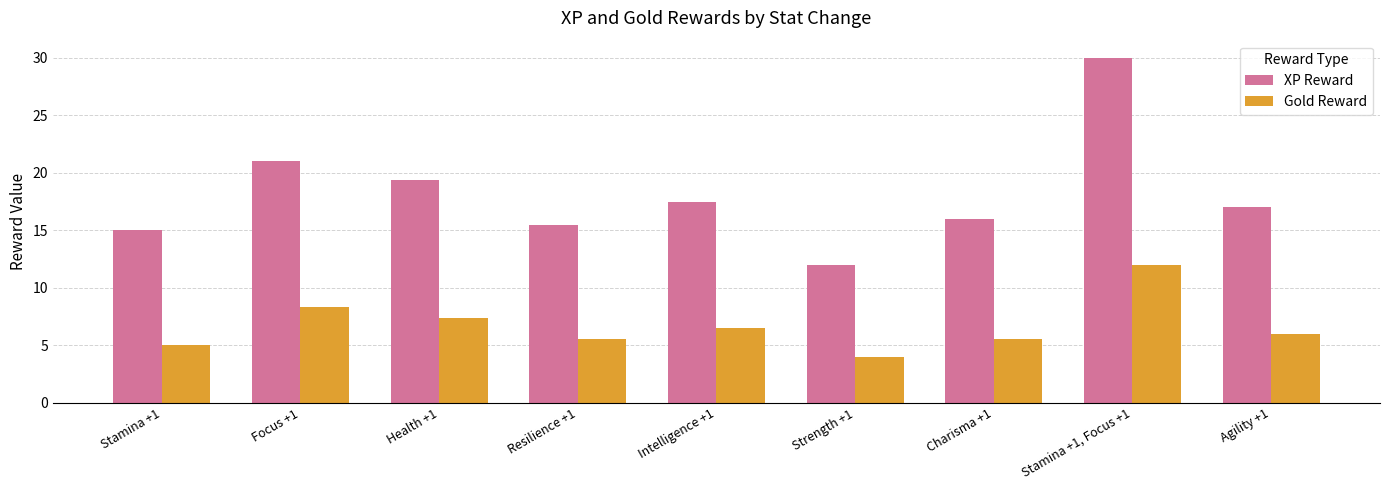

Does the chart contain any negative values?

No